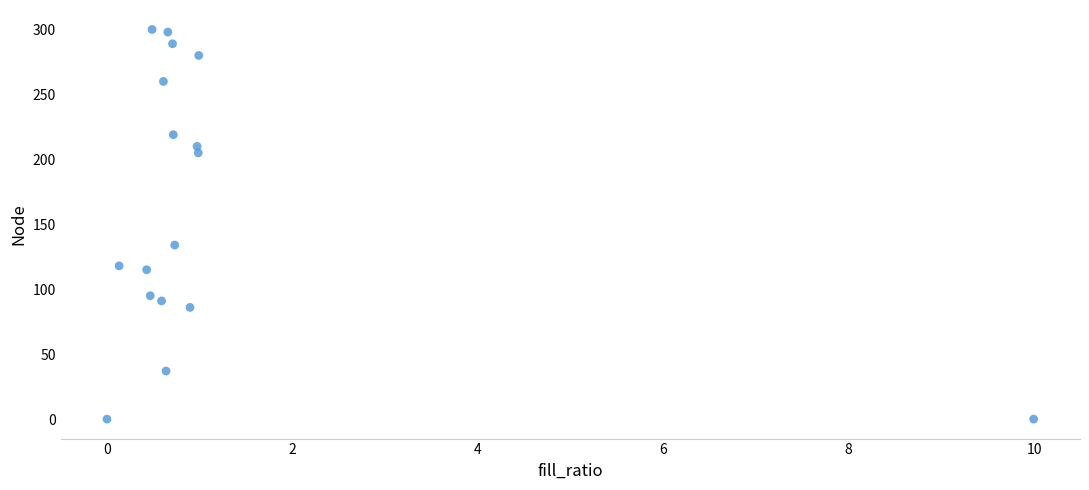

What is the range of Y values (max minus min)?

300